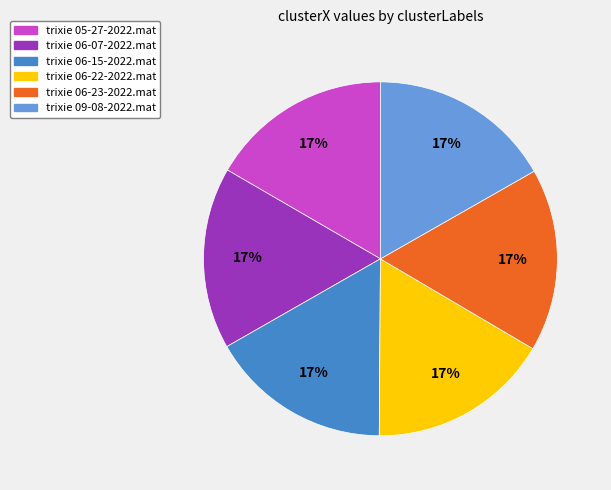

How many segments does this pie chart have?

6